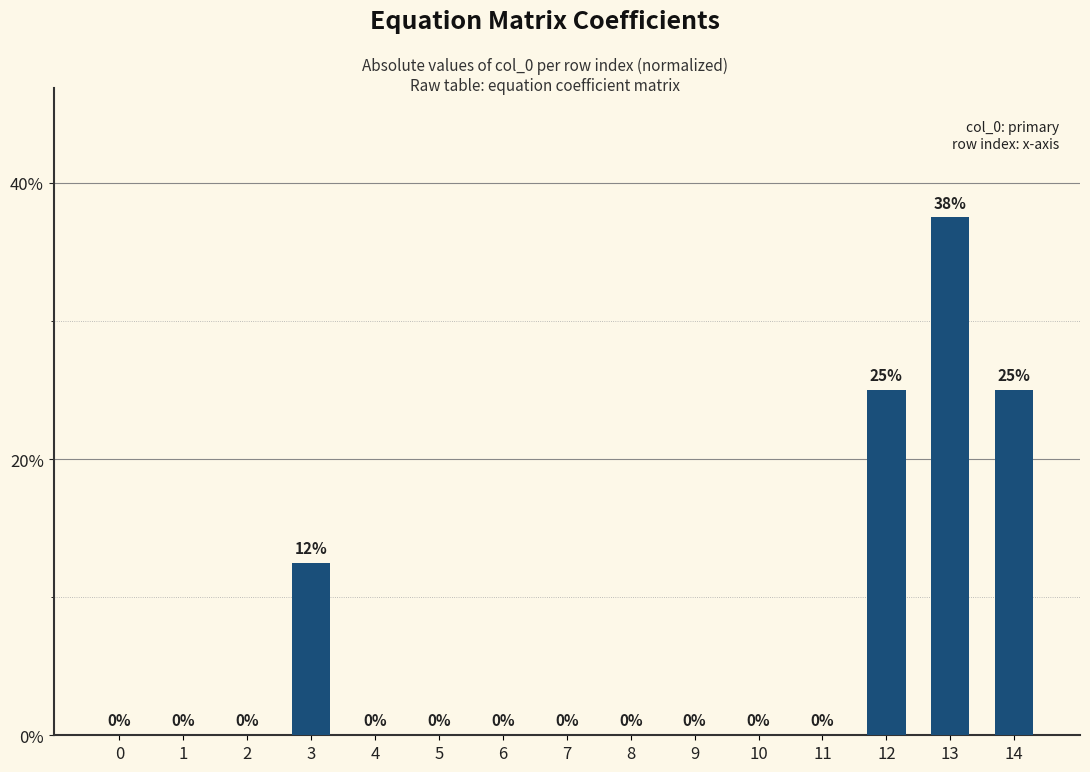

How many distinct data groups are displayed?

1